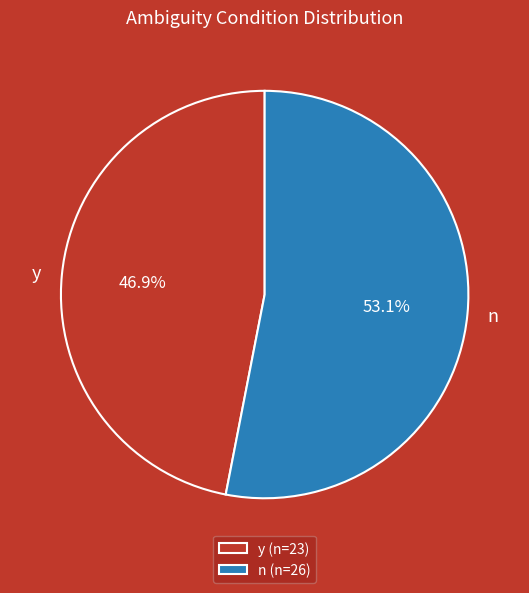

To the nearest percent, what portion does y represent?

47%